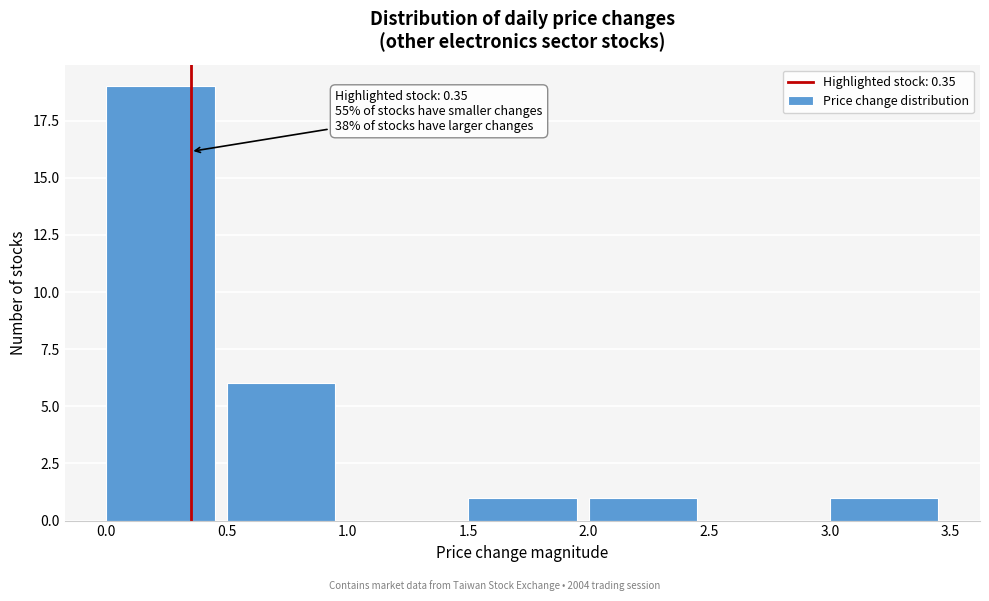

Which range on the x-axis has the tallest bar?

0.0 to 0.5